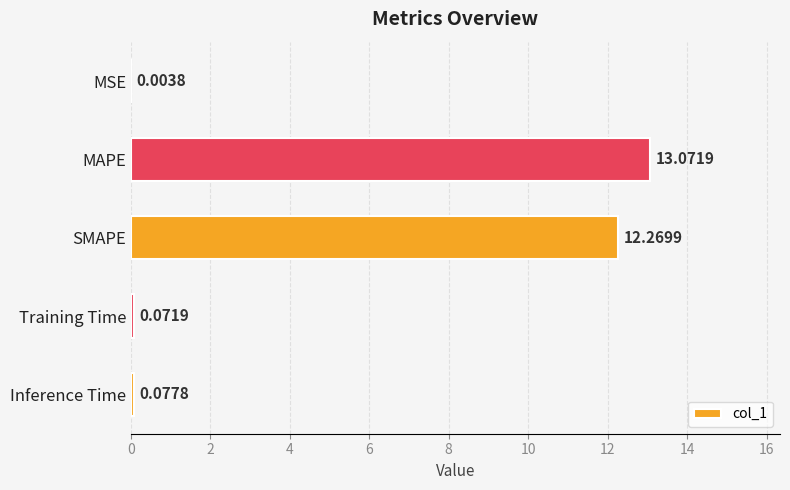

What is the sum of the values at Inference Time and MAPE?

13.1